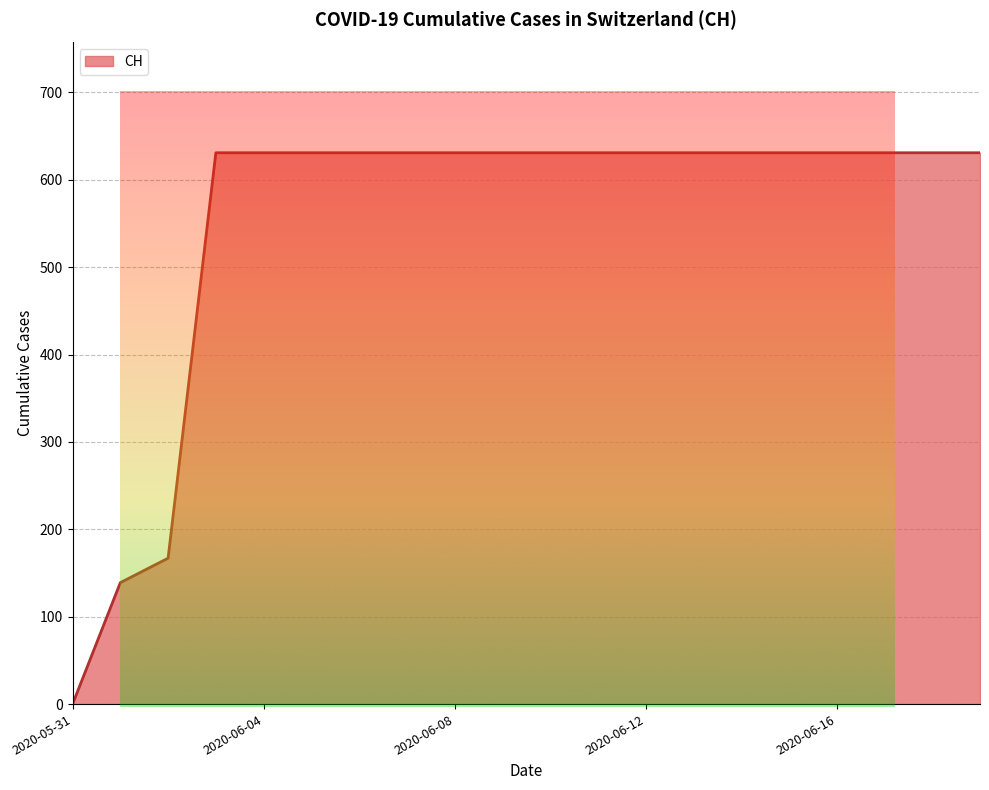

What is the ratio of the value at 2020-06-13 to the value at 2020-06-07?

1.0